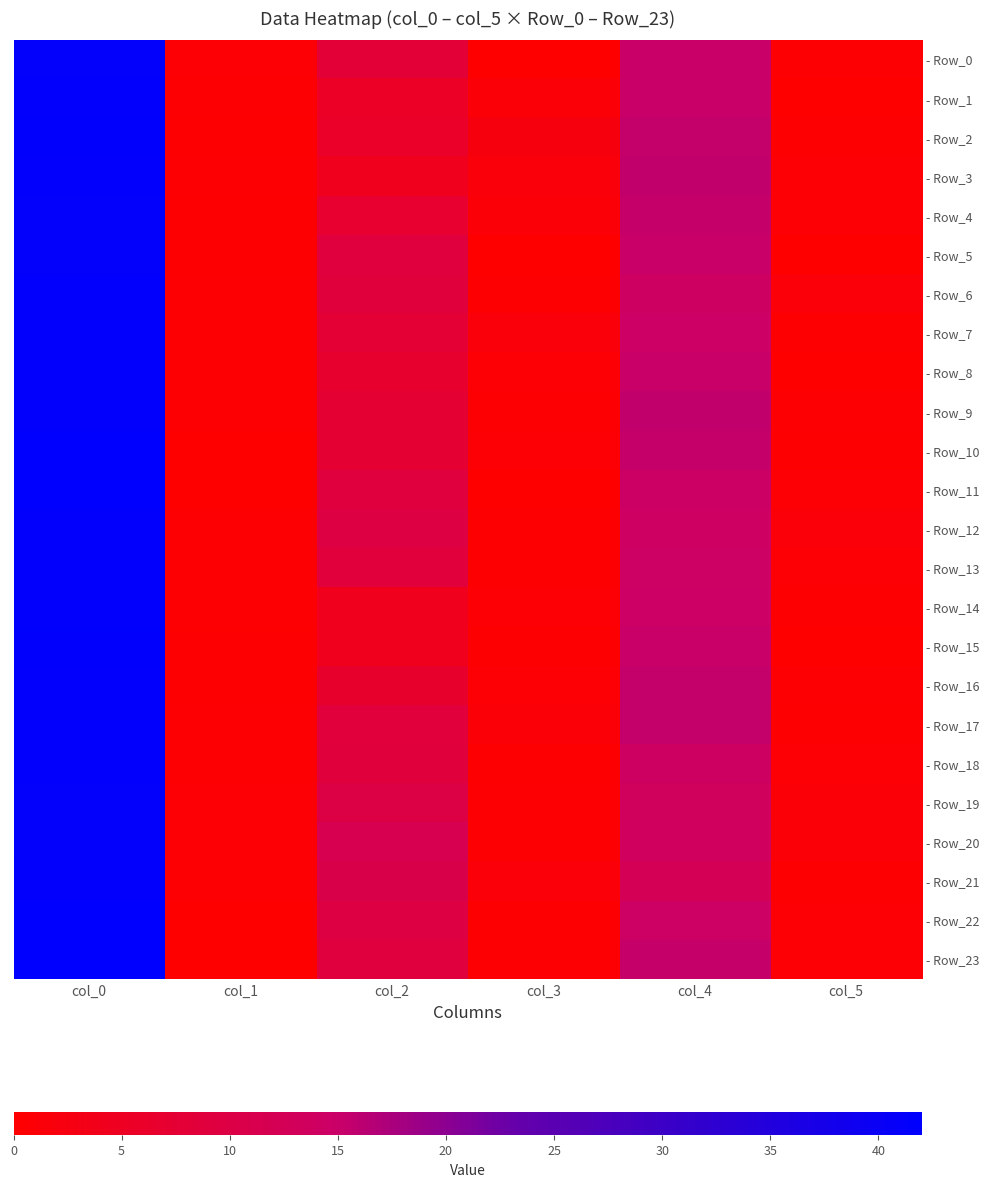

What is the total value across all series at col_5?

15.6